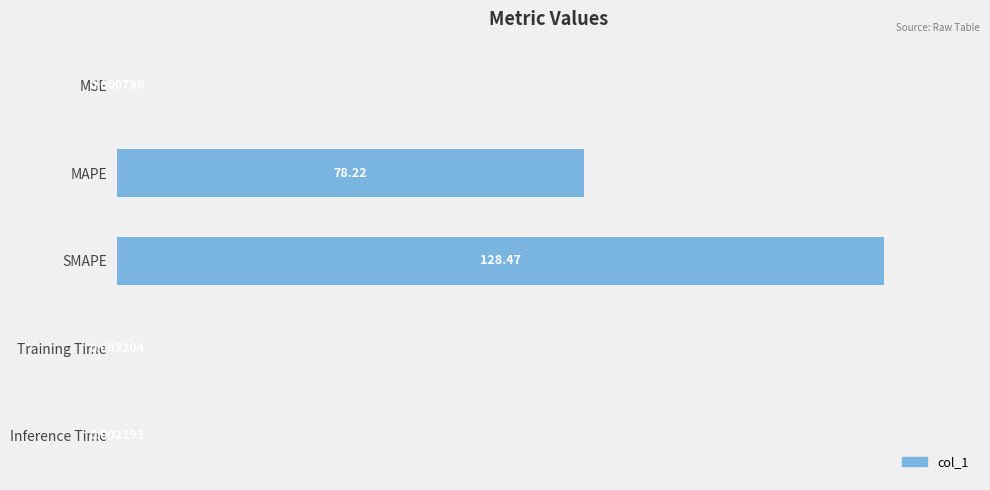

At which category does the chart reach its peak across all series?

SMAPE